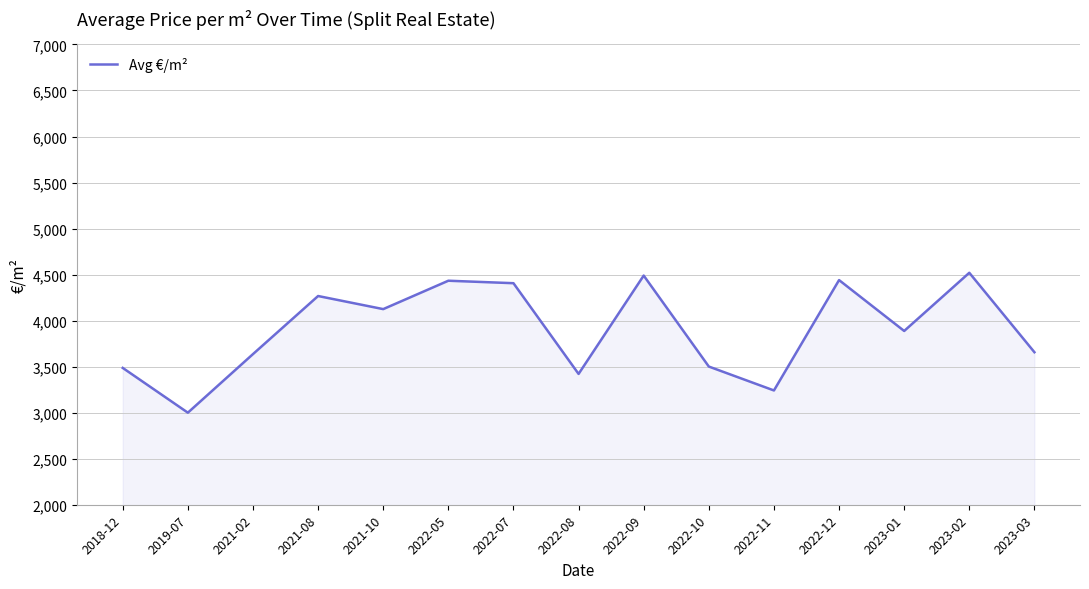

What is the difference between the maximum and second lowest values?

1278.3